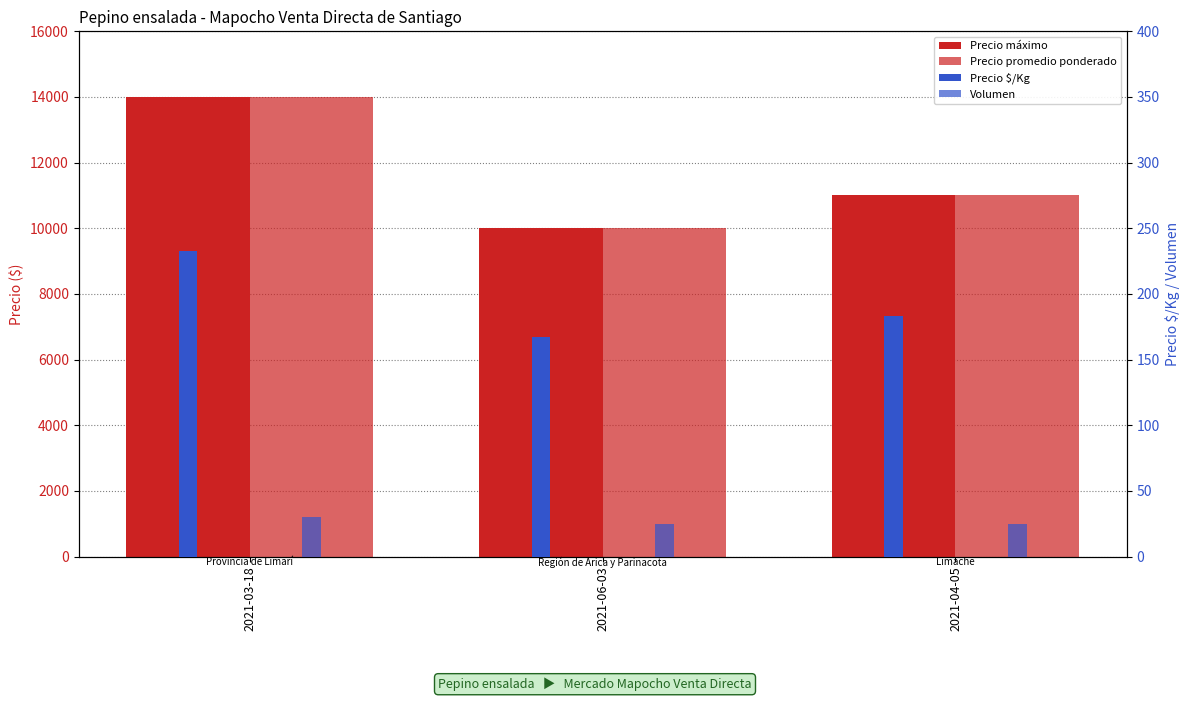

True or false: Volumen has a value of 25 at 2021-04-05.

True